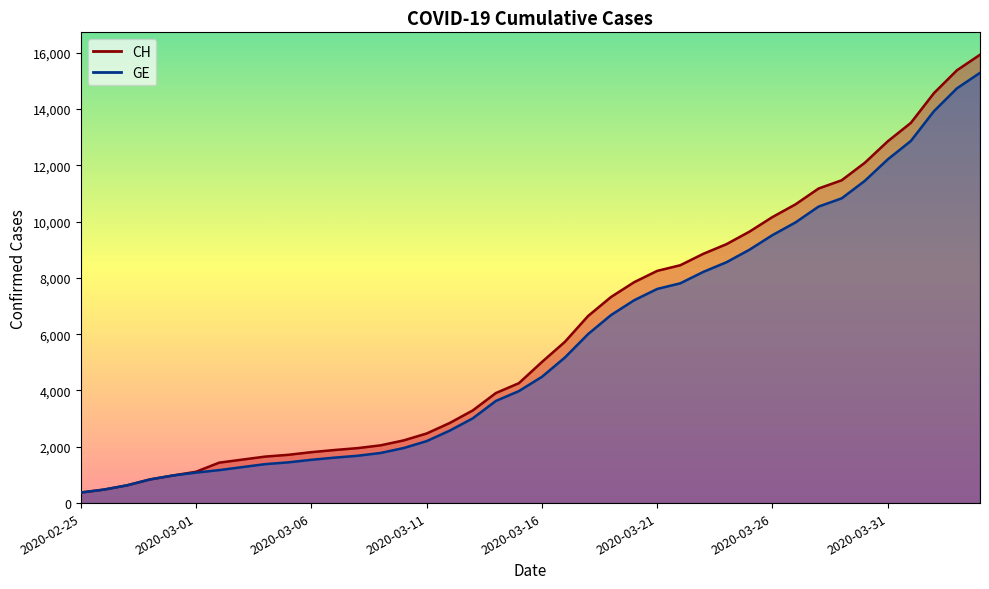

What is the greatest value displayed?

15926